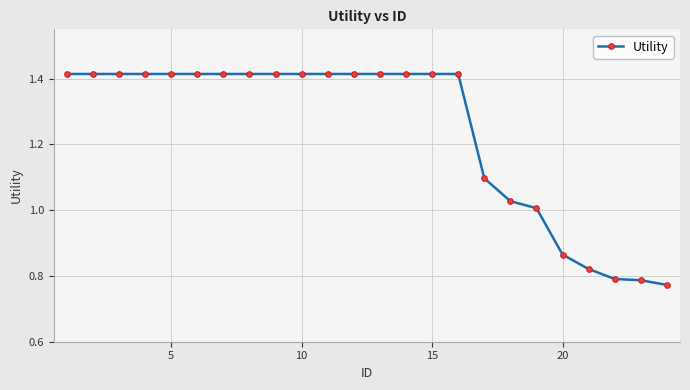

What is the average value?

1.2